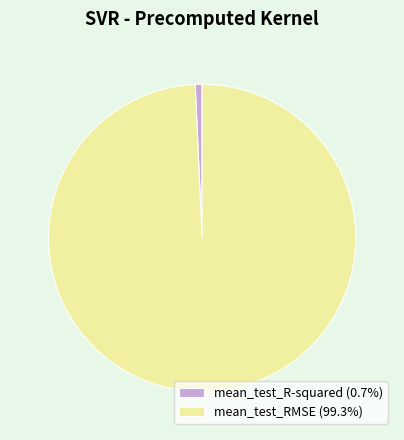

Does any single category account for the majority?

Yes